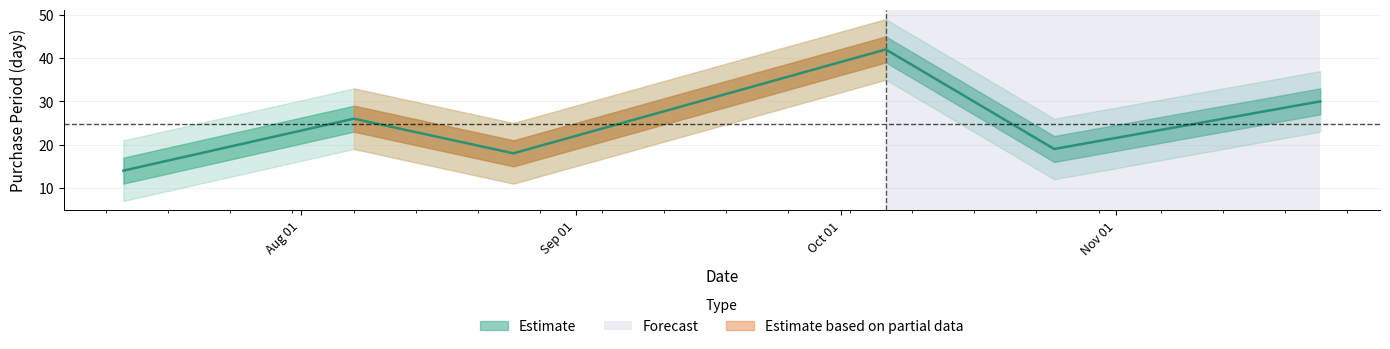

Reading left to right, list all the values displayed in this chart.

14	26	18	42	19	30